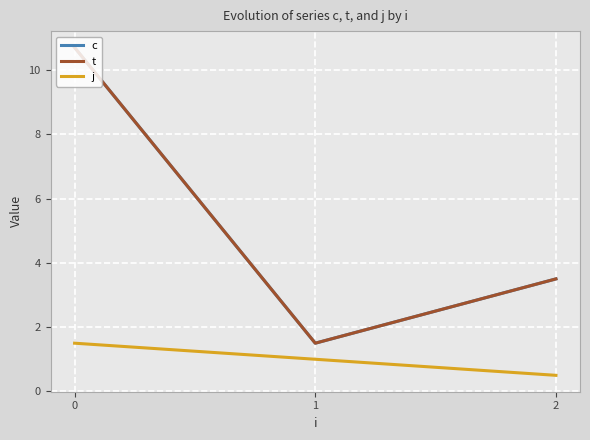

Is it true that t equals 5.4 at 2?

False